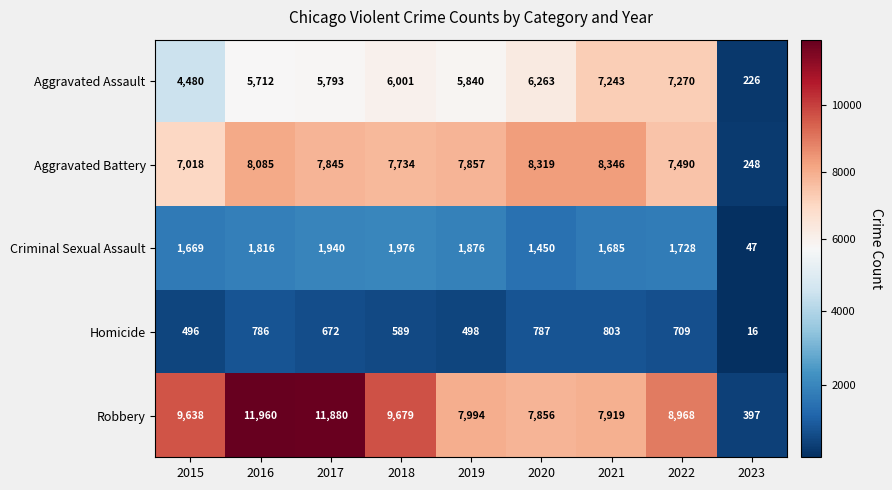

What is the sum of the Criminal Sexual Assault values at 2016 and 2023?

1863